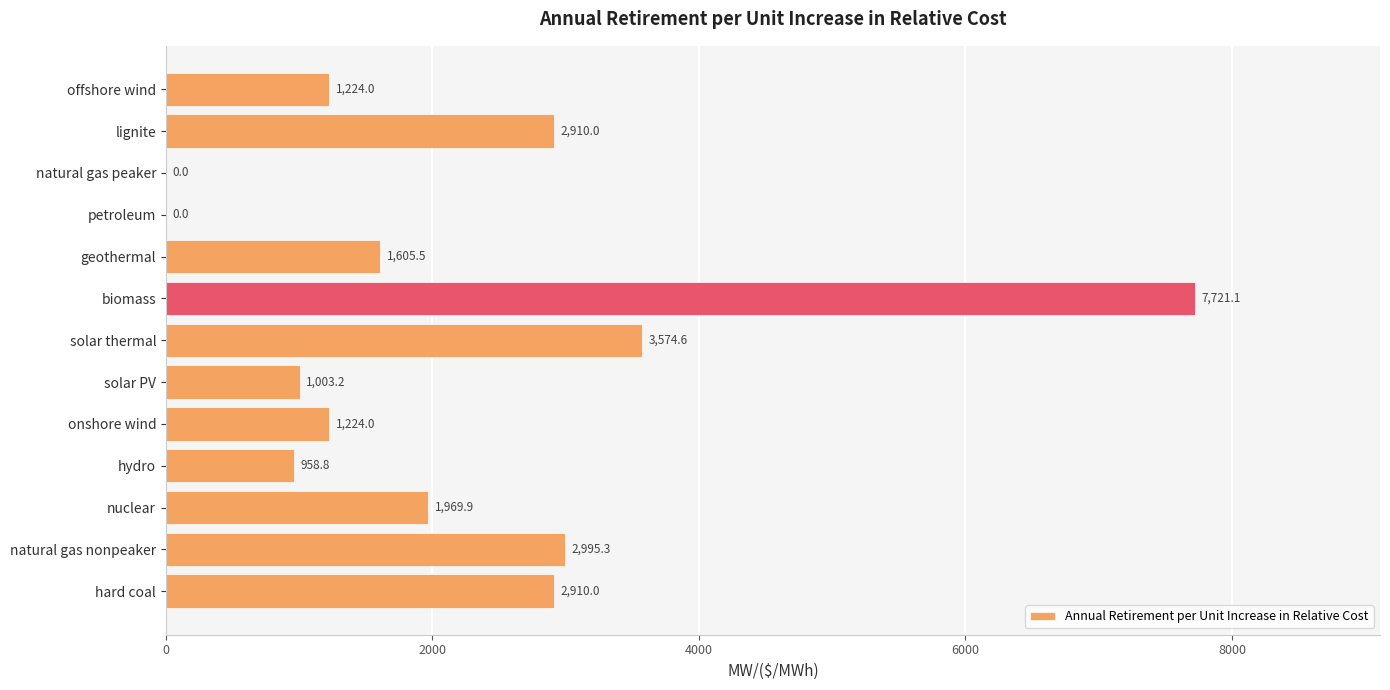

Which label corresponds to the largest value in the chart?

biomass